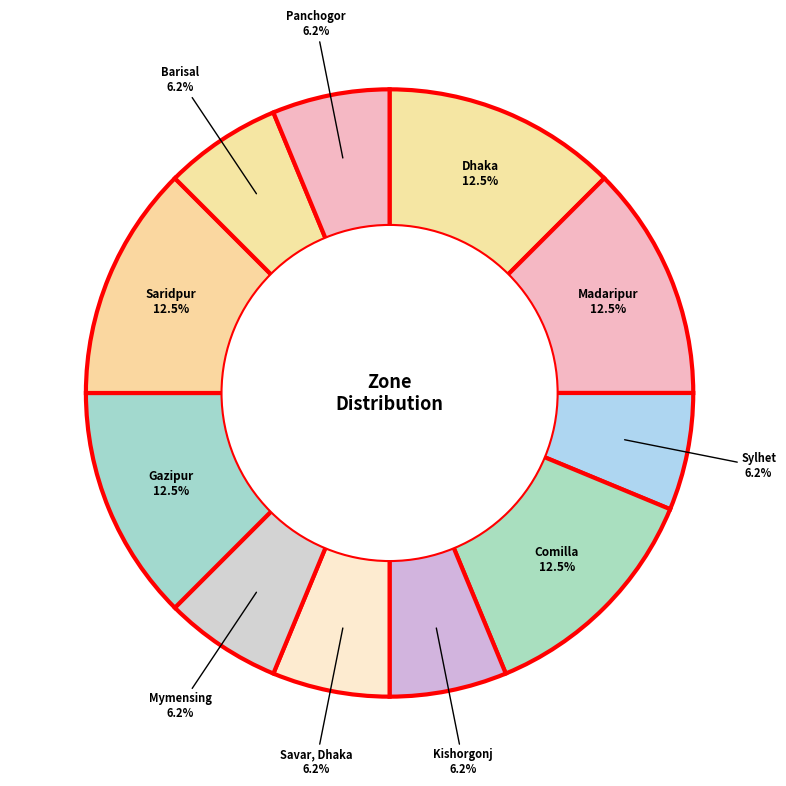

To the nearest percent, what is the average slice percentage?

9%